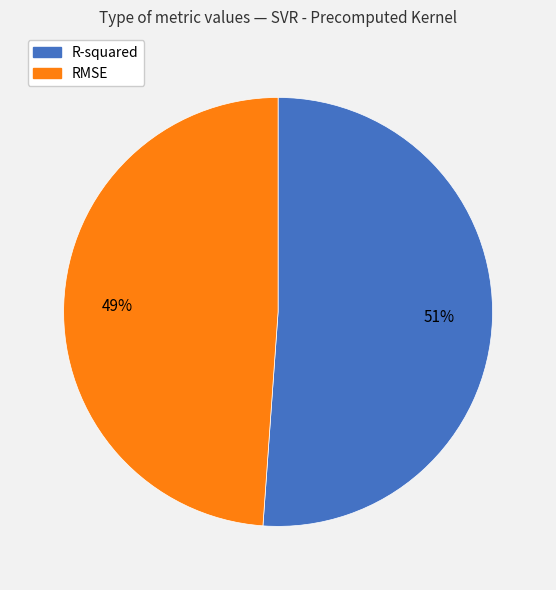

How many slices are in this pie chart?

2